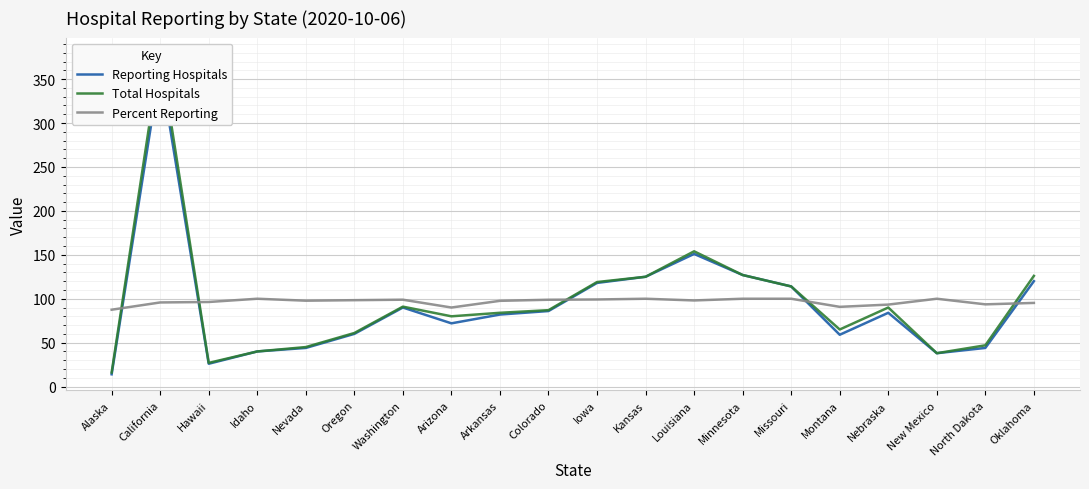

Which label corresponds to the largest value in the chart?

California